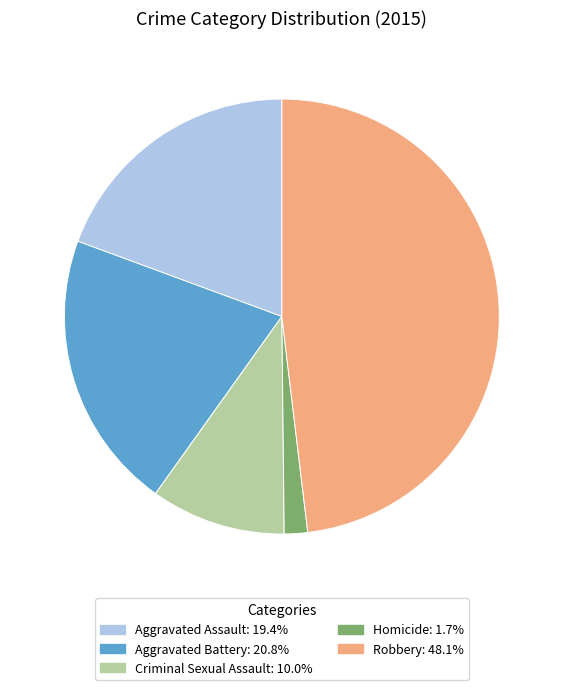

Do Aggravated Battery and Aggravated Assault together represent more than half of the pie?

No